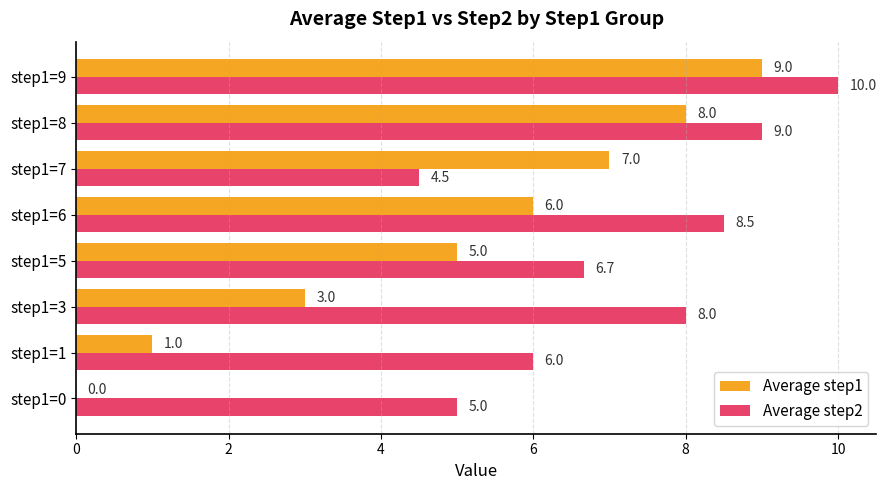

What is the total value across all series at step1=5?

11.7